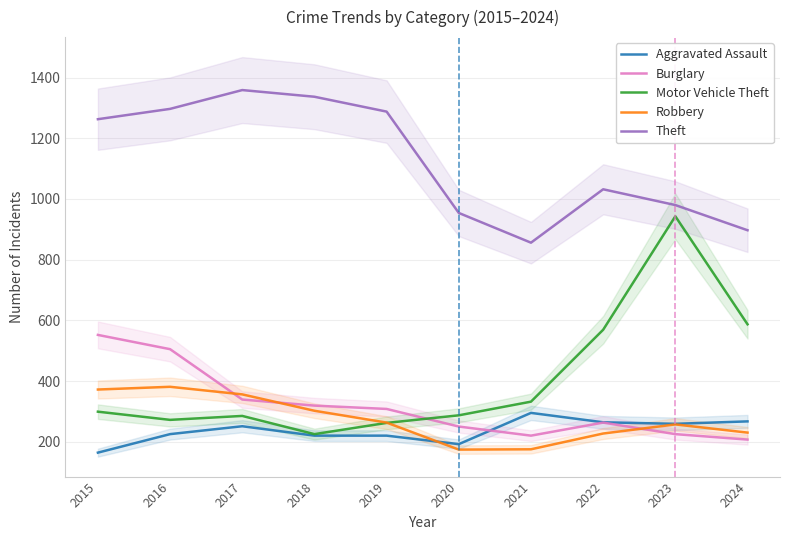

Reading left to right, extract all data points from this chart.

Aggravated Assault: 2015=164	2016=225	2017=251	2018=220	2019=220	2020=192	2021=295	2022=264	2023=259	2024=267
Burglary: 2015=552	2016=505	2017=339	2018=319	2019=308	2020=250	2021=220	2022=263	2023=225	2024=207
Motor Vehicle Theft: 2015=299	2016=272	2017=285	2018=225	2019=262	2020=287	2021=332	2022=569	2023=943	2024=587
Robbery: 2015=372	2016=381	2017=356	2018=302	2019=263	2020=174	2021=175	2022=227	2023=257	2024=230
Theft: 2015=1263	2016=1297	2017=1359	2018=1337	2019=1288	2020=954	2021=856	2022=1032	2023=980	2024=897